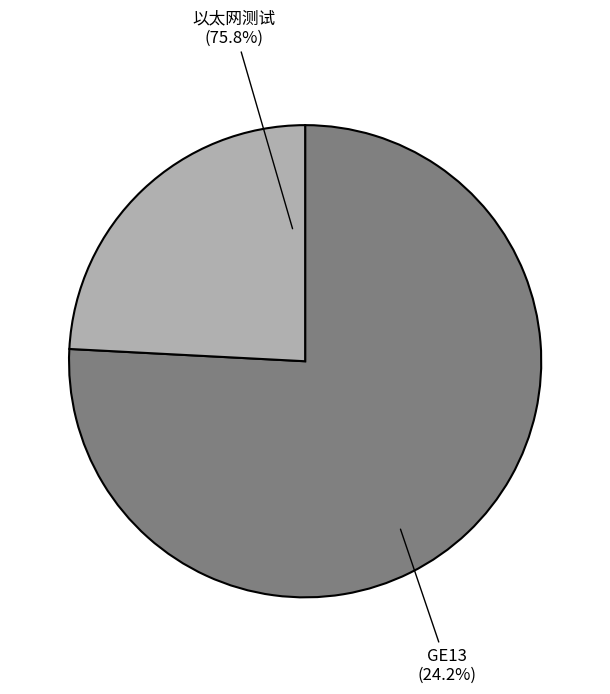

Between GE13
(王玉龙/Yulong Wang) and 以太网测试
(陈洽/qia Chen), which is larger?

以太网测试
(陈洽/qia Chen)